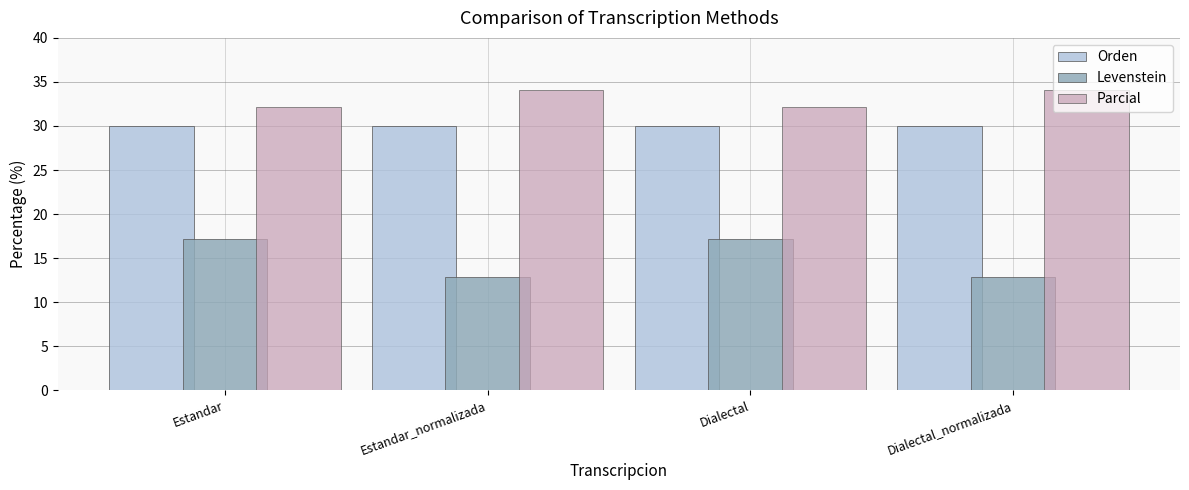

What value does the Levenstein series have at Estandar_normalizada?

12.9